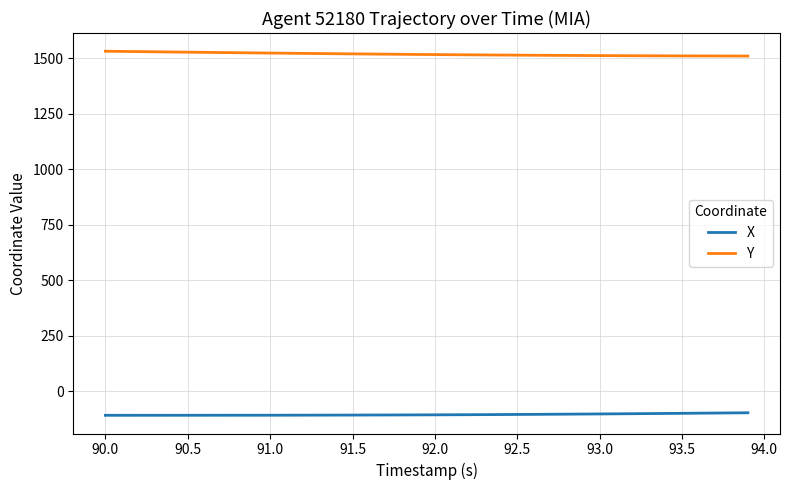

List the series in order of their peak value, highest first.

Y, X